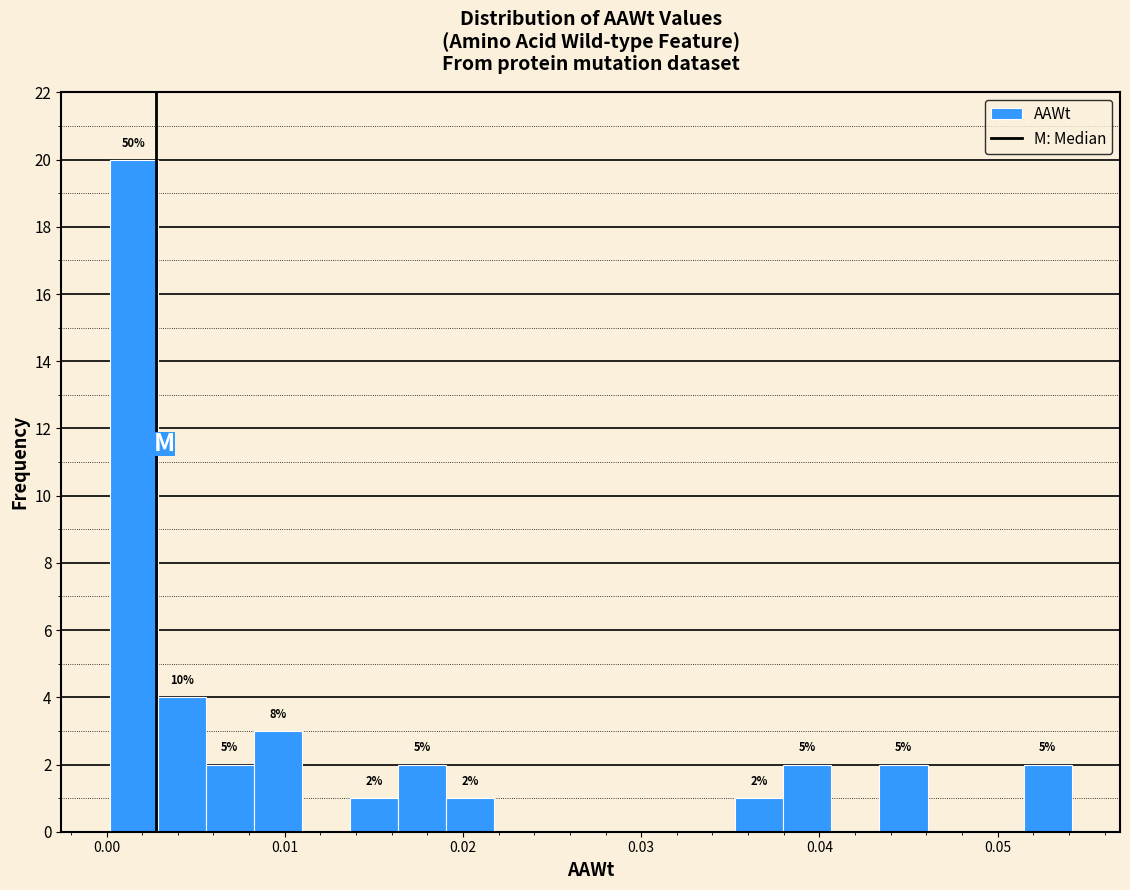

Read against the x-axis, roughly where is the centre of the tallest bar?

0.002